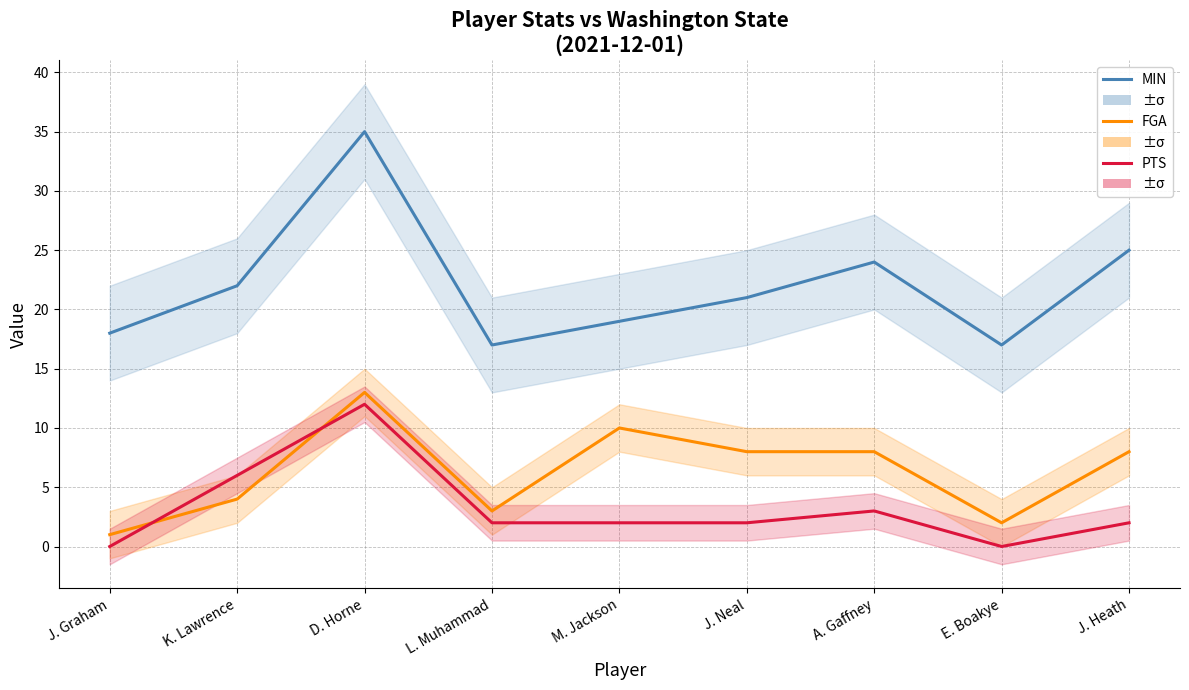

At M. Jackson, list the series in order from largest to smallest.

MIN, FGA, PTS